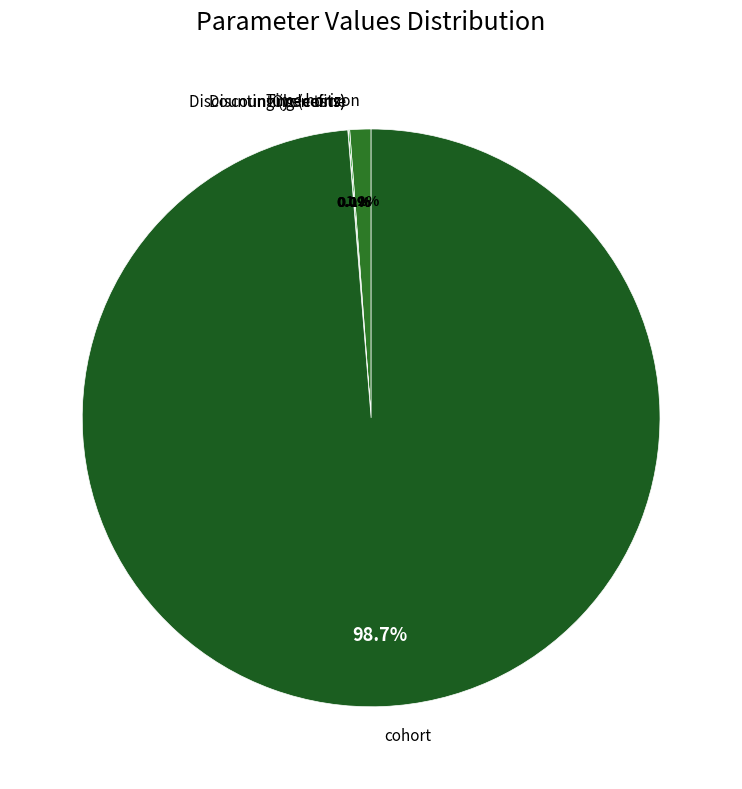

Is cohort the majority of the pie?

Yes